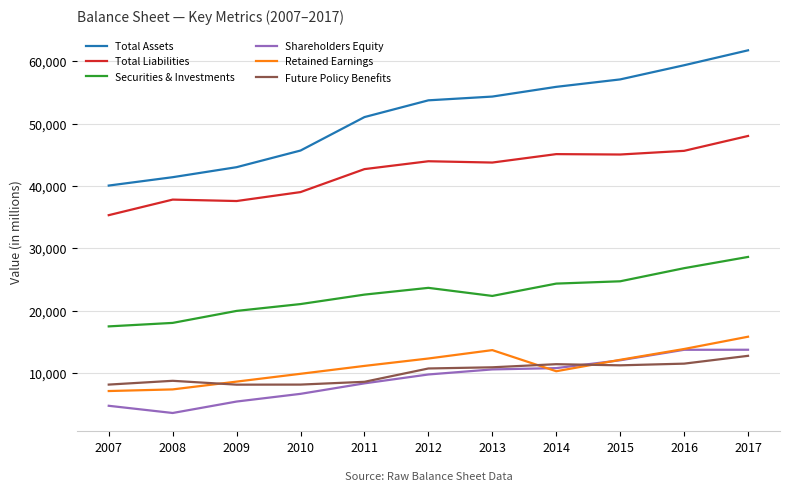

Is it true that Securities & Investments equals 19963 at 2009?

True